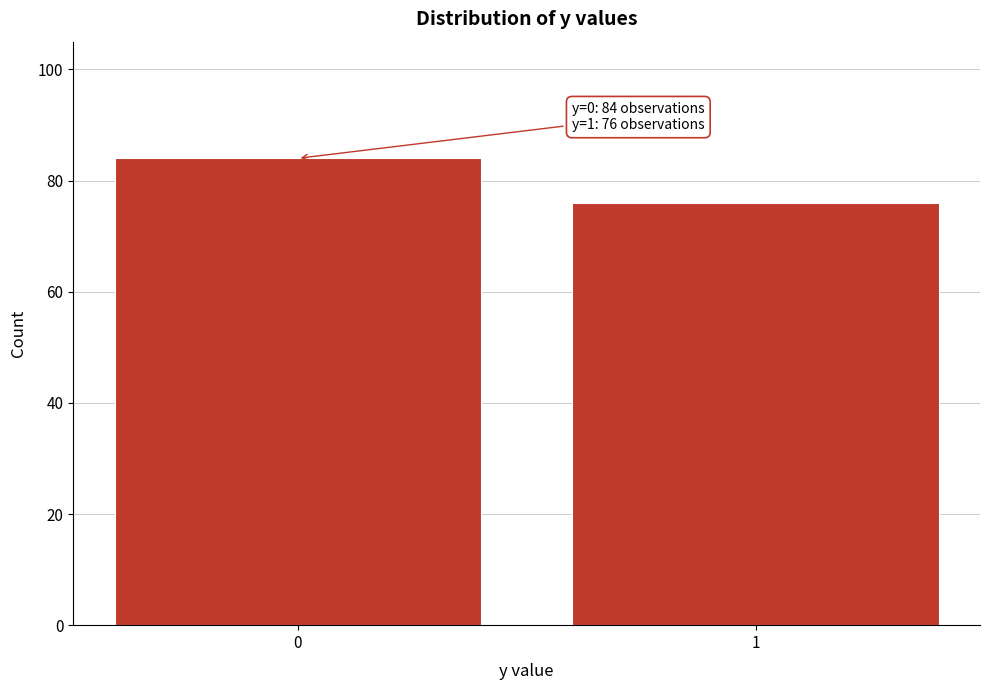

Reading right to left, what are all the values shown in this chart?

1=76	0=84